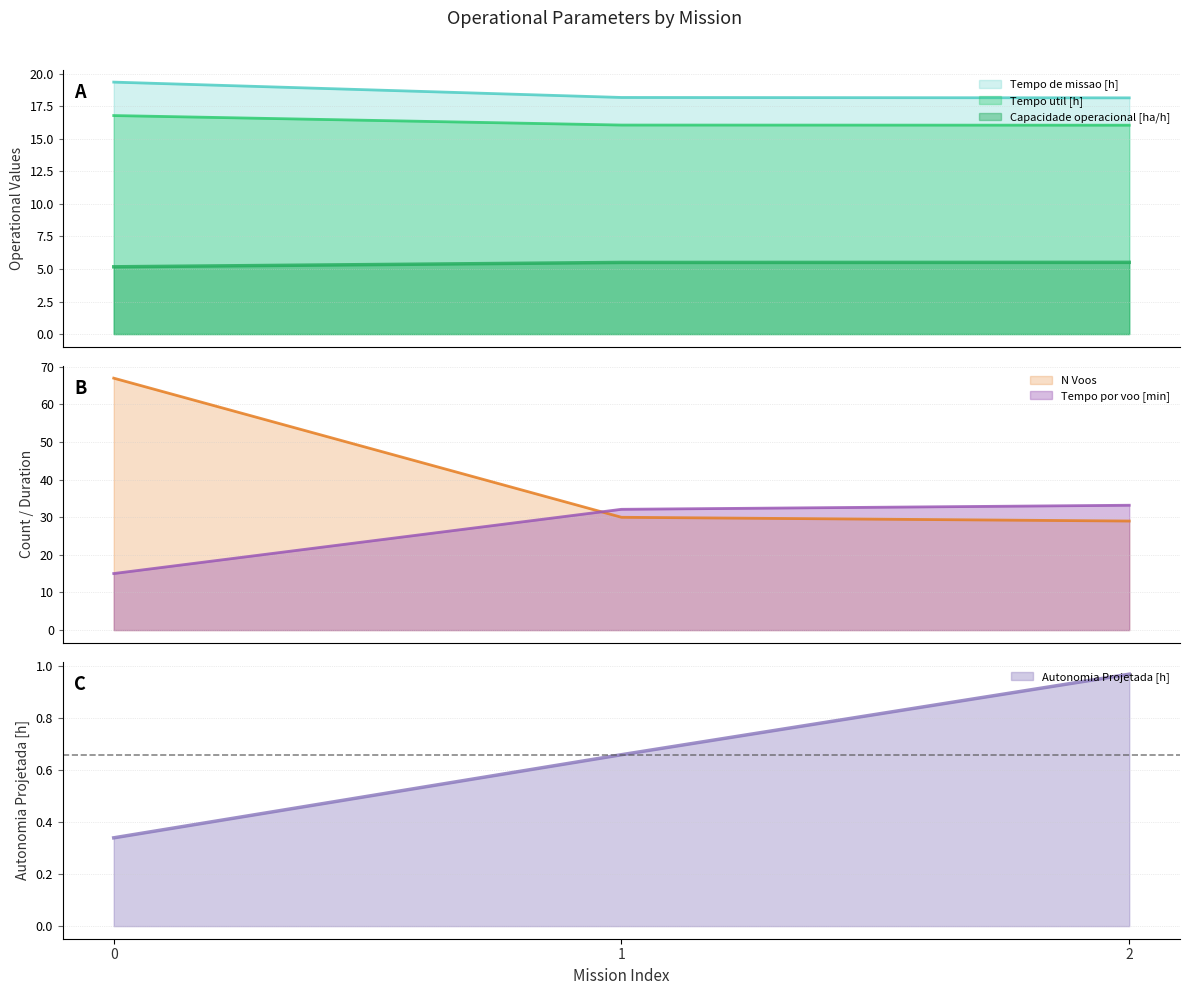

What is the value of the N Voos point at the 3rd from the left?

29.0